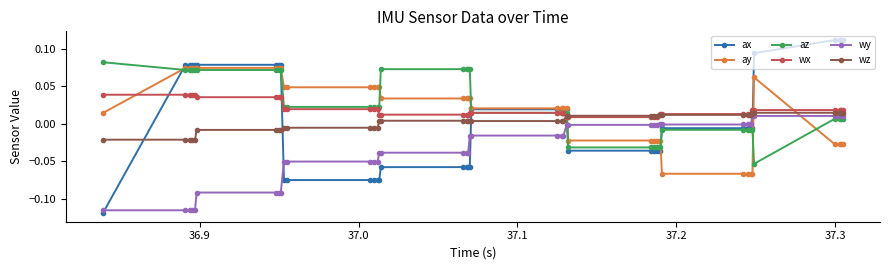

Which series has the largest range (max minus min)?

ax